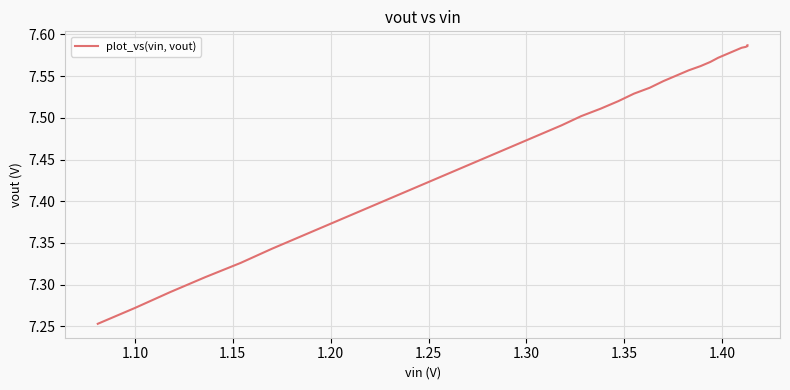

What is the difference between the second highest and minimum values?

0.3